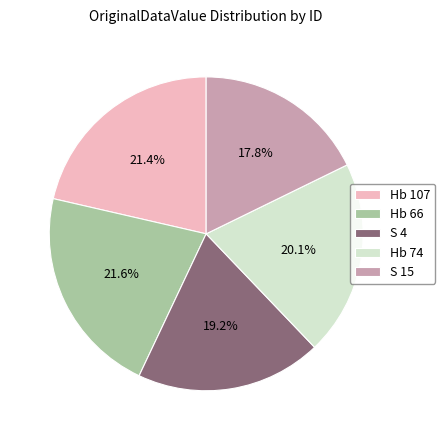

Which slice is the smallest?

S 15